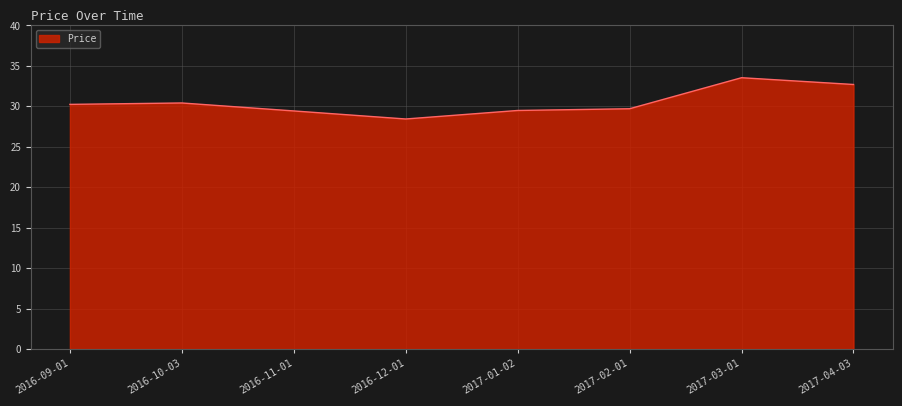

Read the value at 2017-04-03.

32.7